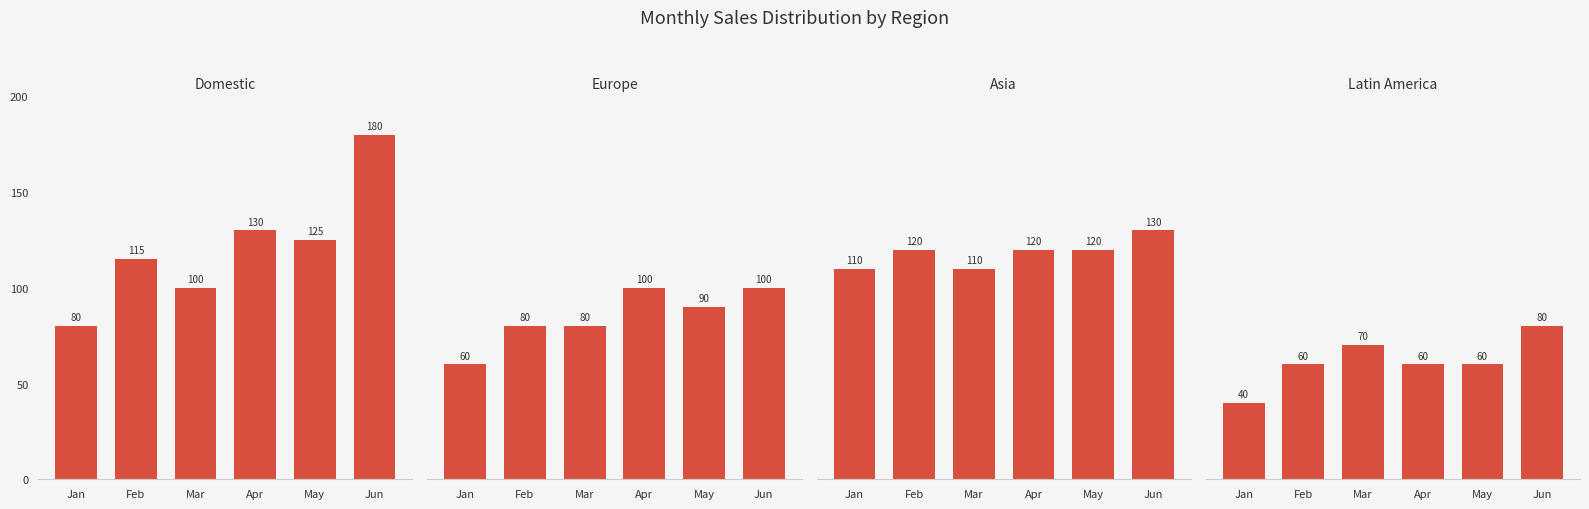

What is the difference between the maximum and minimum values in the Domestic series?

100